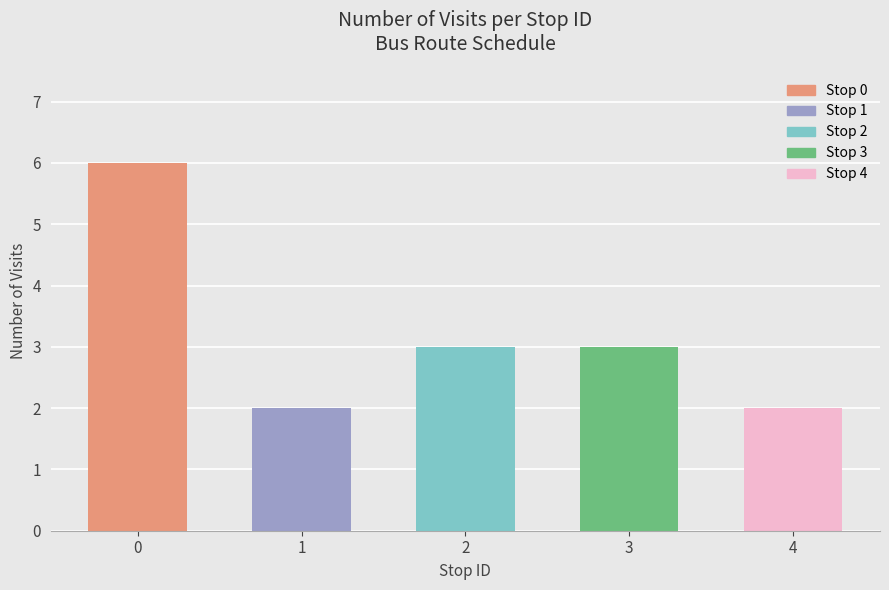

What is the difference between the values at 3 and 4?

1